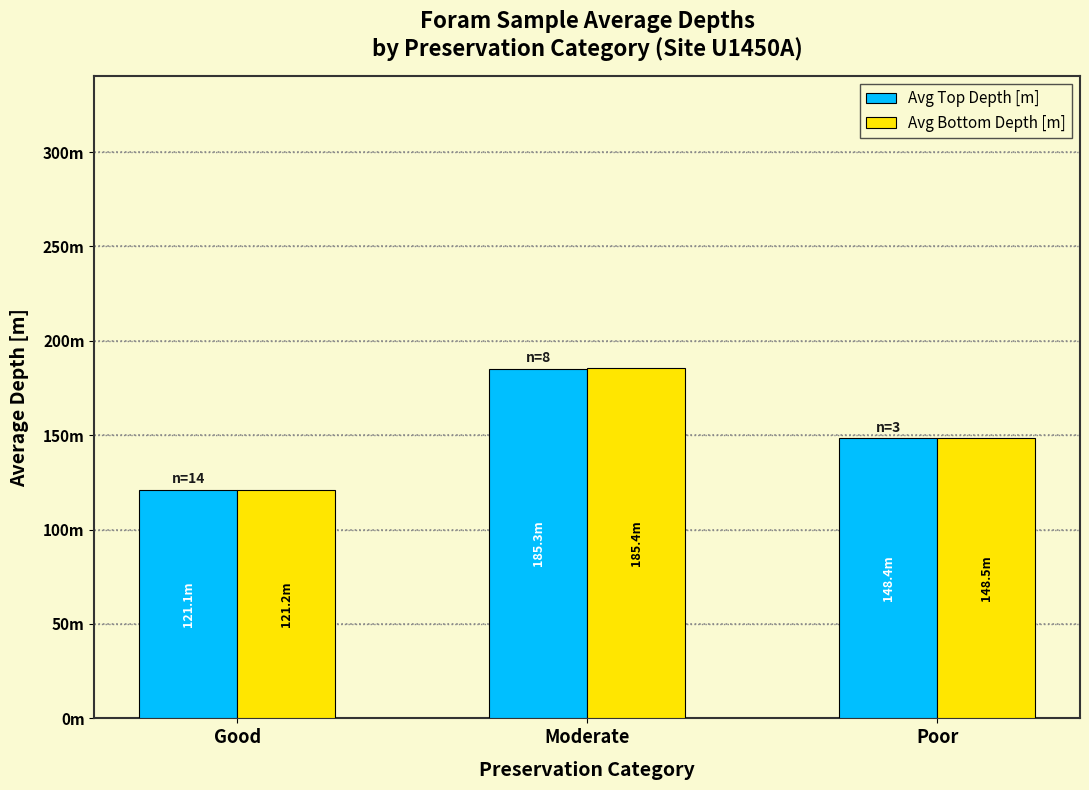

Rank the series at Moderate from lowest to highest value.

Avg Top Depth [m], Avg Bottom Depth [m]